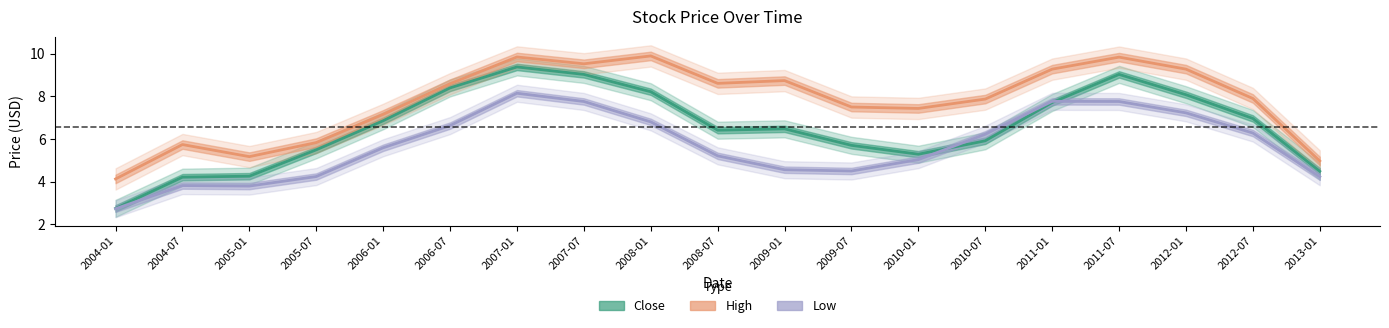

What is the label of the 8th point from the right?

2009-07